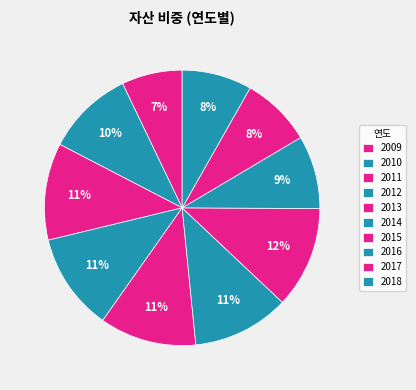

Count the number of slices in the pie.

10